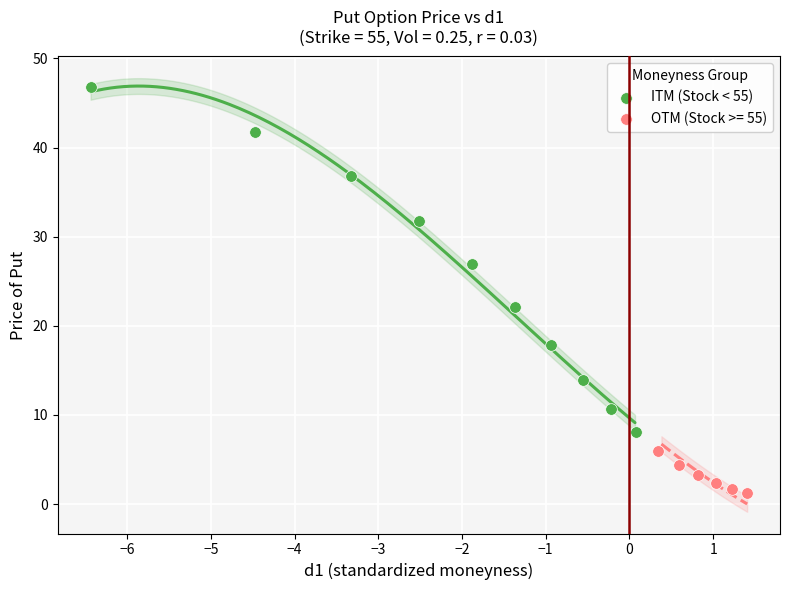

Which series has the widest spread of Y values?

ITM (Stock < 55)